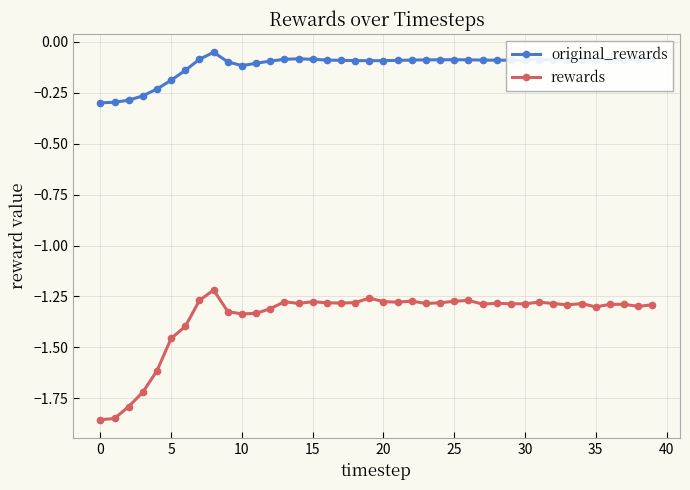

List the series in order of their peak value, lowest first.

rewards, original_rewards